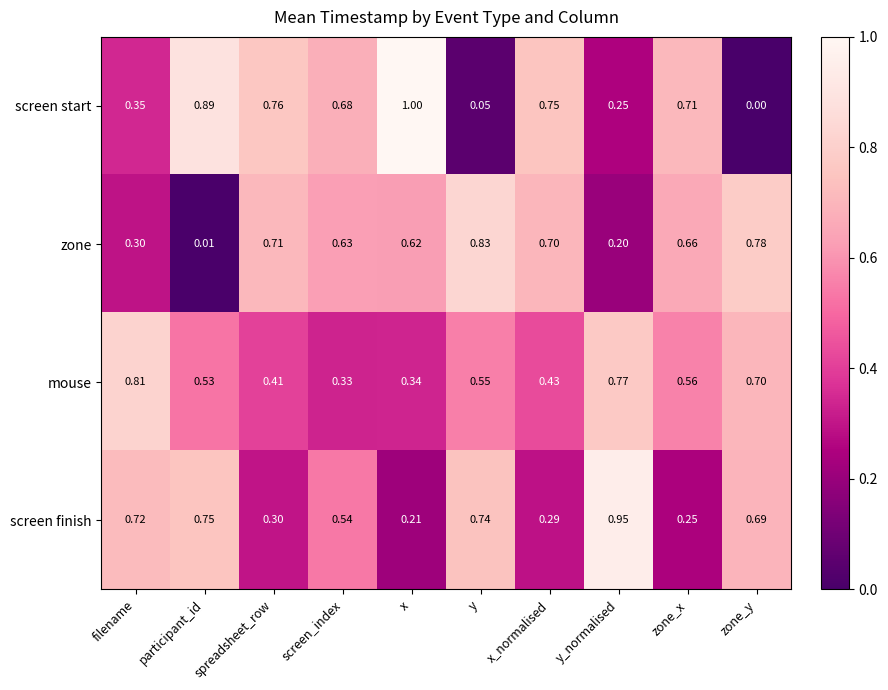

Rank the series by their maximum value, from lowest to highest.

mouse, zone, screen finish, screen start